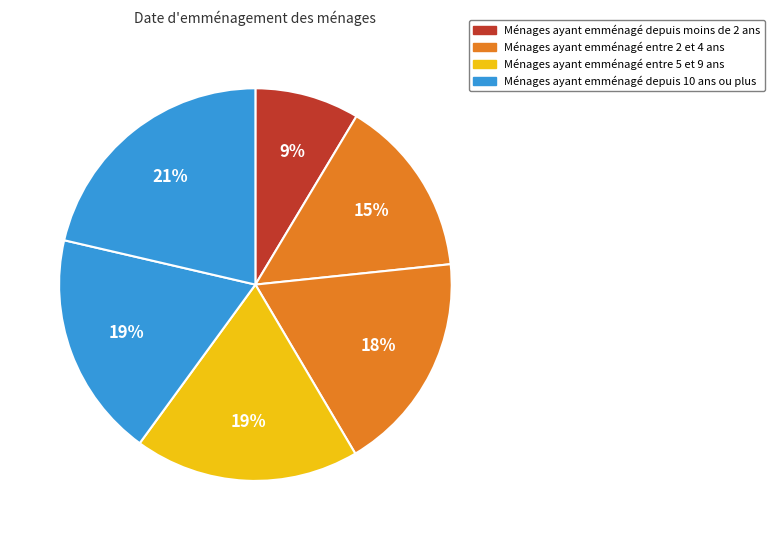

Does any single category account for the majority?

No